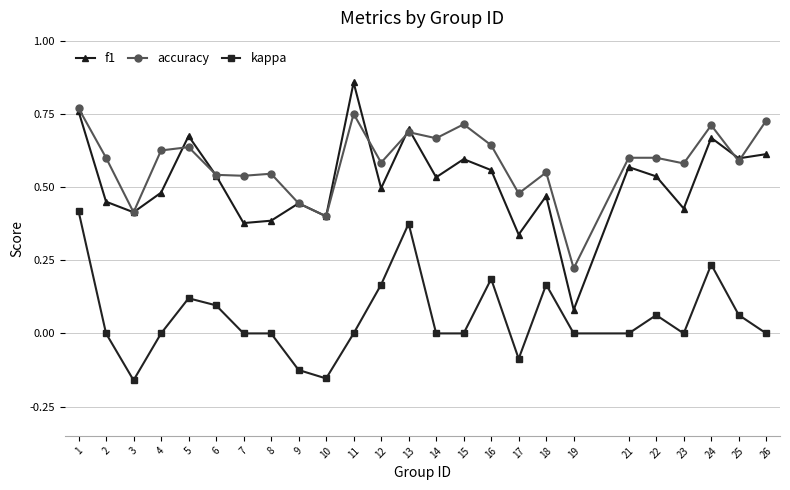

Which series has the largest total across all categories?

accuracy